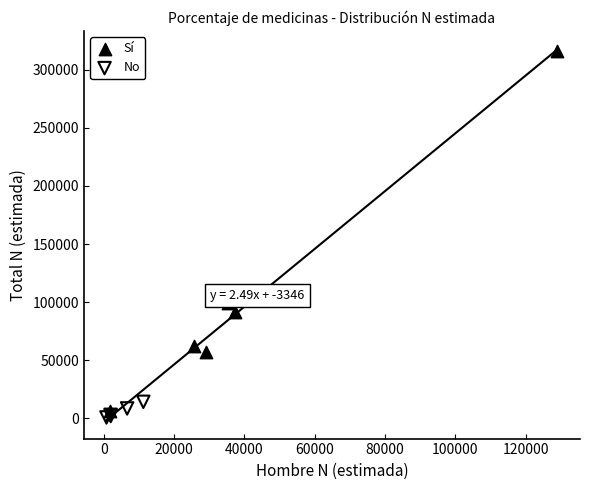

Which series reaches the minimum Y coordinate?

No